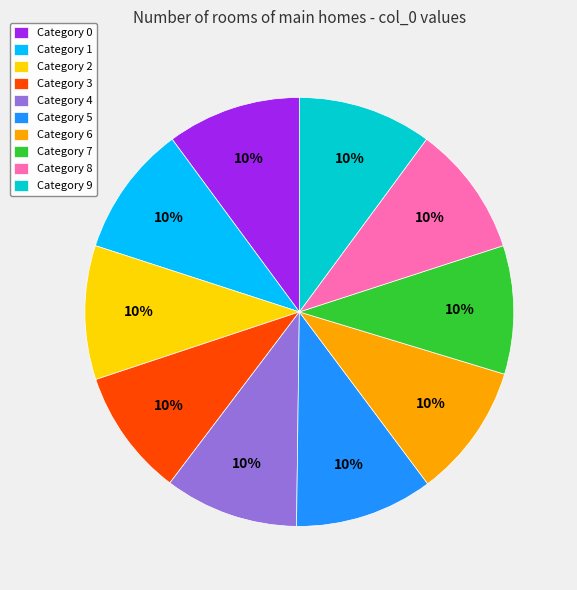

The Category 5 slice represents 19% of the pie. True or false?

False